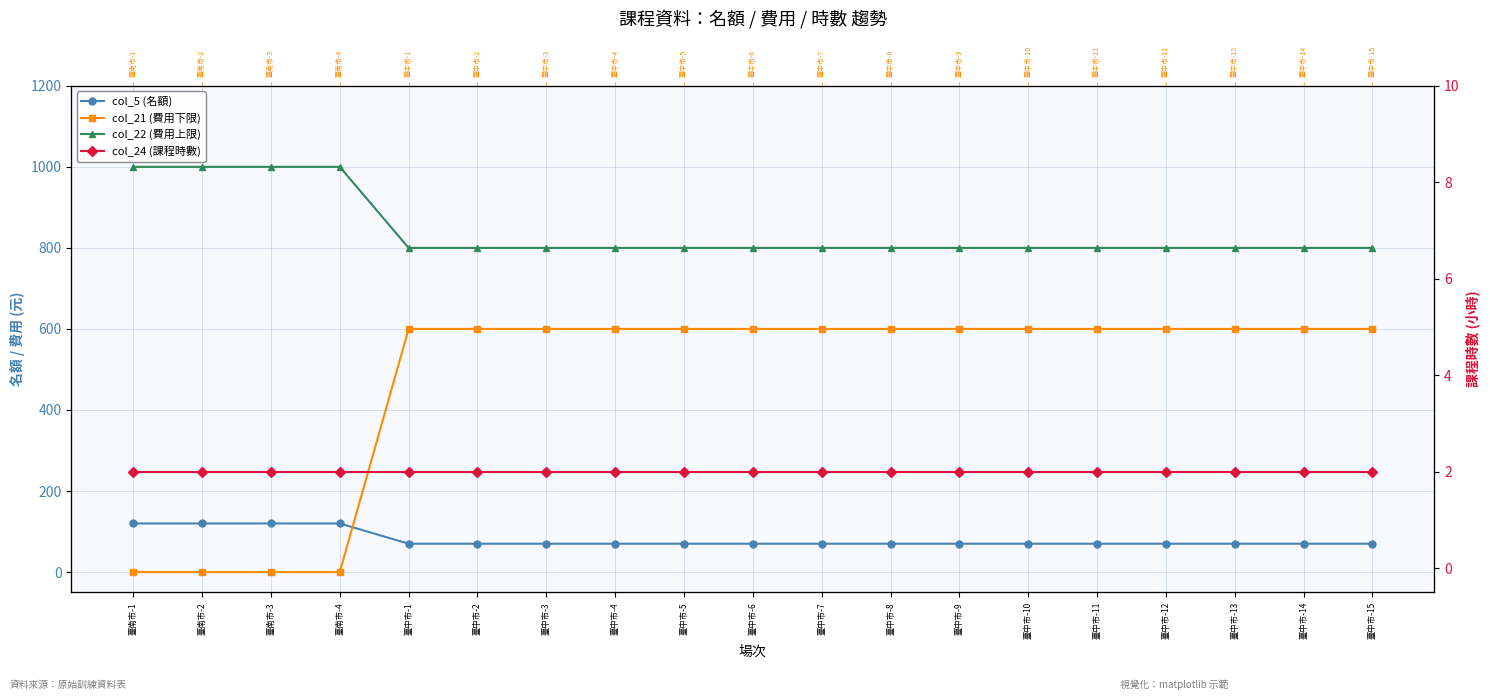

What is the total value across all series at 臺中市-5?

1472